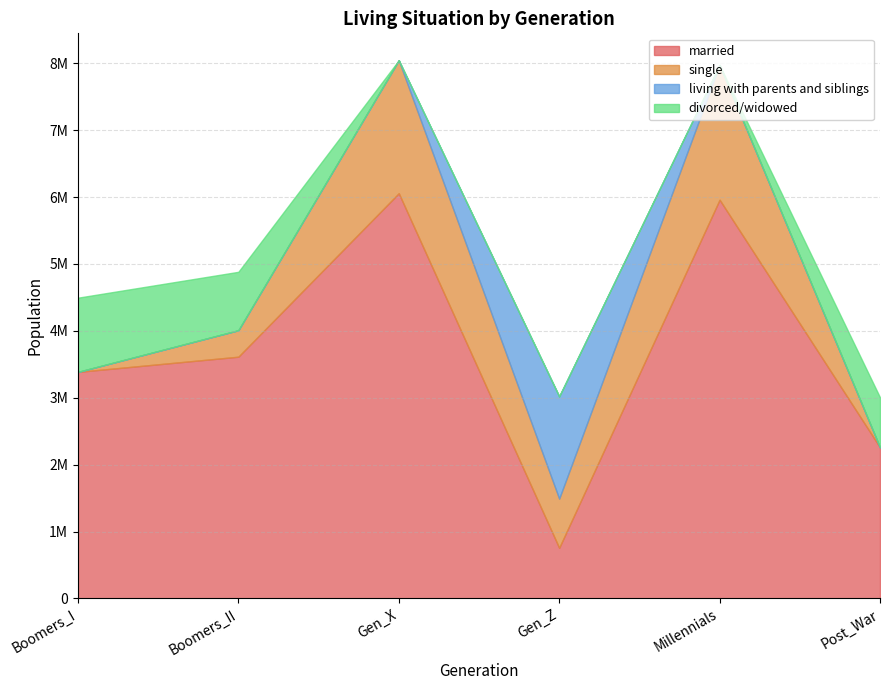

True or false: married has a value of 1405383 at Boomers_II.

False